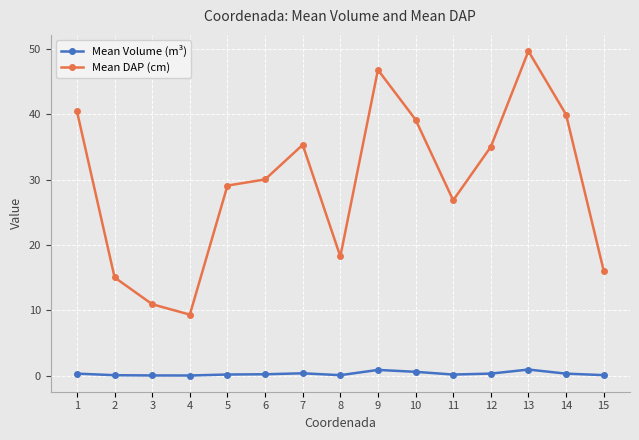

What is the sum of all Mean DAP (cm) values?

441.8